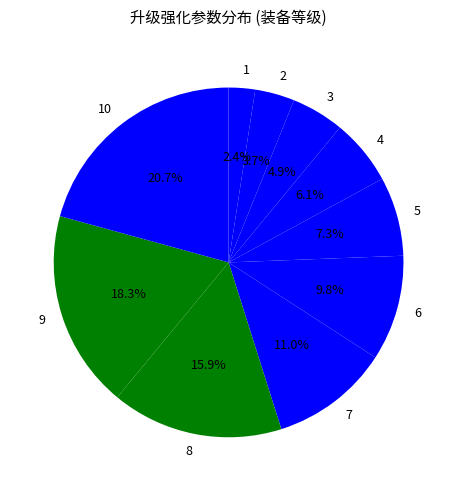

Does 5 account for over 50% of the chart?

No